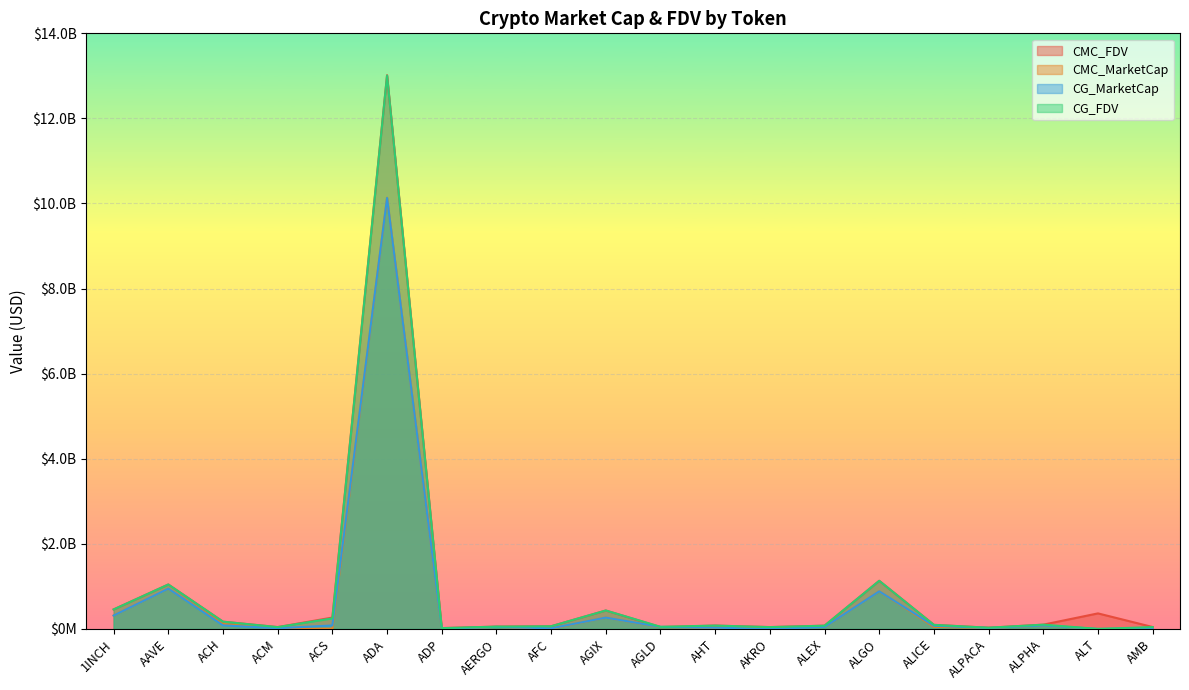

Reading left to right, list all the values displayed in this chart.

CMC_FDV: 457990687.7	1044491724.5	170518392.7	42925735.3	266800581.2	13015833077.4	18901354.1	53730177.4	62437066.3	432556834.6	43573885.2	77614663.1	42839826.1	75834338.0	1130887068.3	95210845.2	28150218.1	99865486.5	364912206.7	44350134.0
CMC_MarketCap: 314254581.2	947475256.1	112755324.1	15571853.5	0.0	10134359757.7	3411458.4	47282556.1	7354508.9	265419967.8	43573885.2	28950108.7	37220465.8	45992758.3	883556806.7	48786900.9	22609155.1	79692658.2	0.0	10822963.9
CG_MarketCap: 314174003.0	946705657.0	84224840.0	15514877.0	81012792.0	10129435252.0	3411561.0	47704305.0	13853532.0	265701314.0	47920456.0	29796408.0	856025.0	46575237.0	883435906.0	73906667.0	22557270.0	79834648.0	0.0	10789927.0
CG_FDV: 457873254.0	1043640145.0	170368332.0	42683135.0	247680664.0	13006828804.0	18901923.0	54209438.0	62778382.0	433015346.0	49607097.0	78548401.0	42801252.0	76018728.0	1130732333.0	94960843.0	28085617.0	100043418.0	0.0	43317845.0